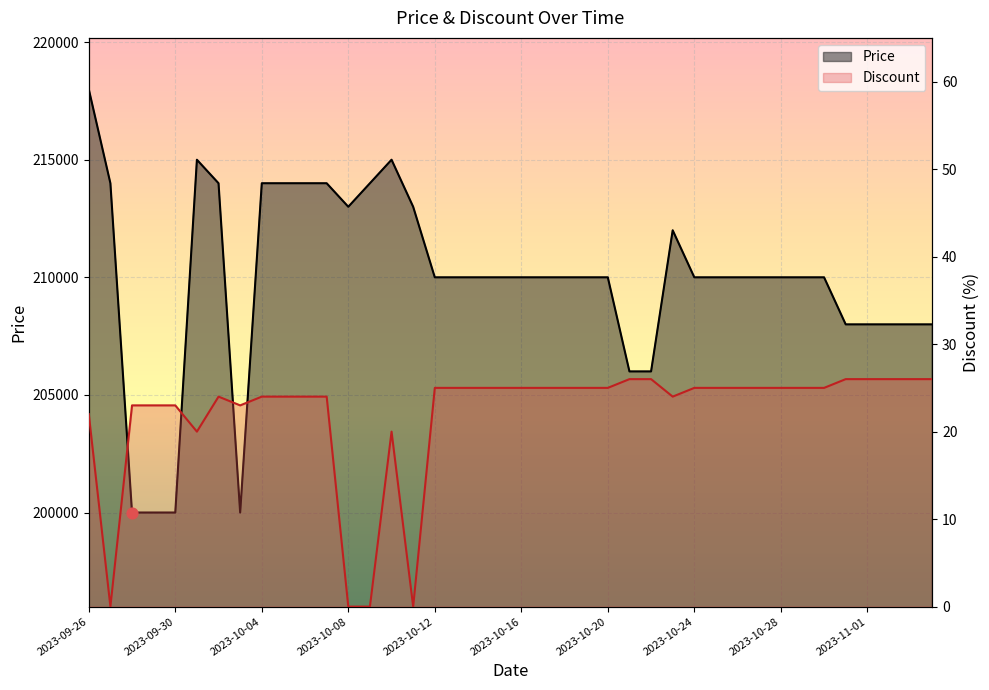

At which category is the sum across all series the highest?

2023-09-26